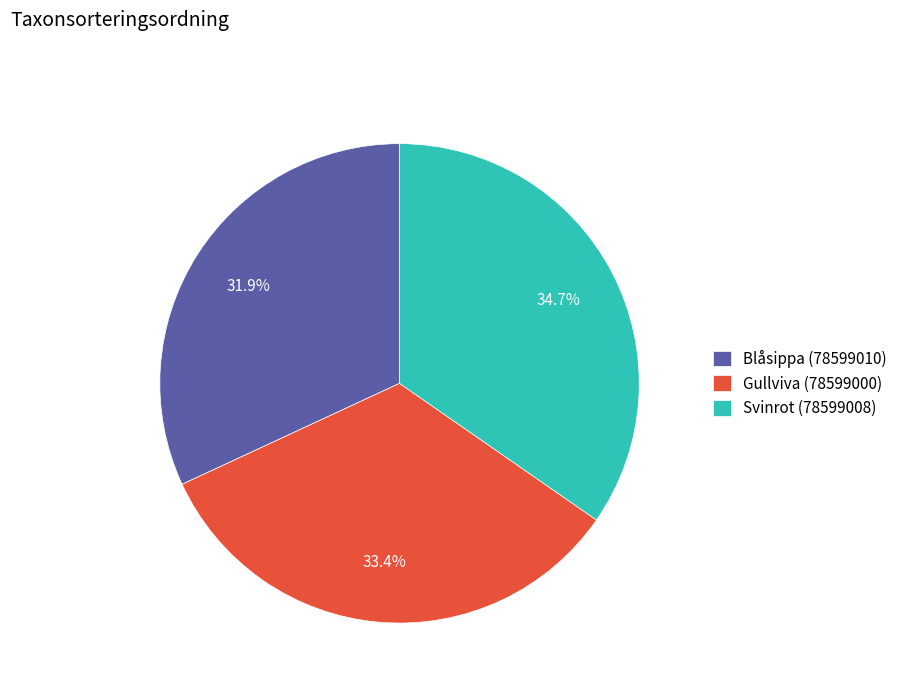

How much of the chart is everything except Blåsippa (78599010)?

68.1%